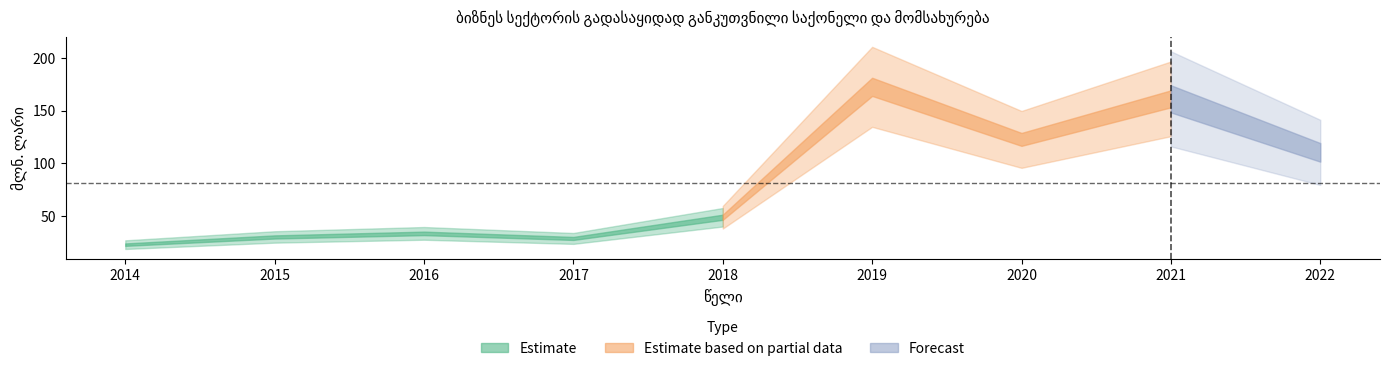

At which category does the data reach its first local valley?

2017